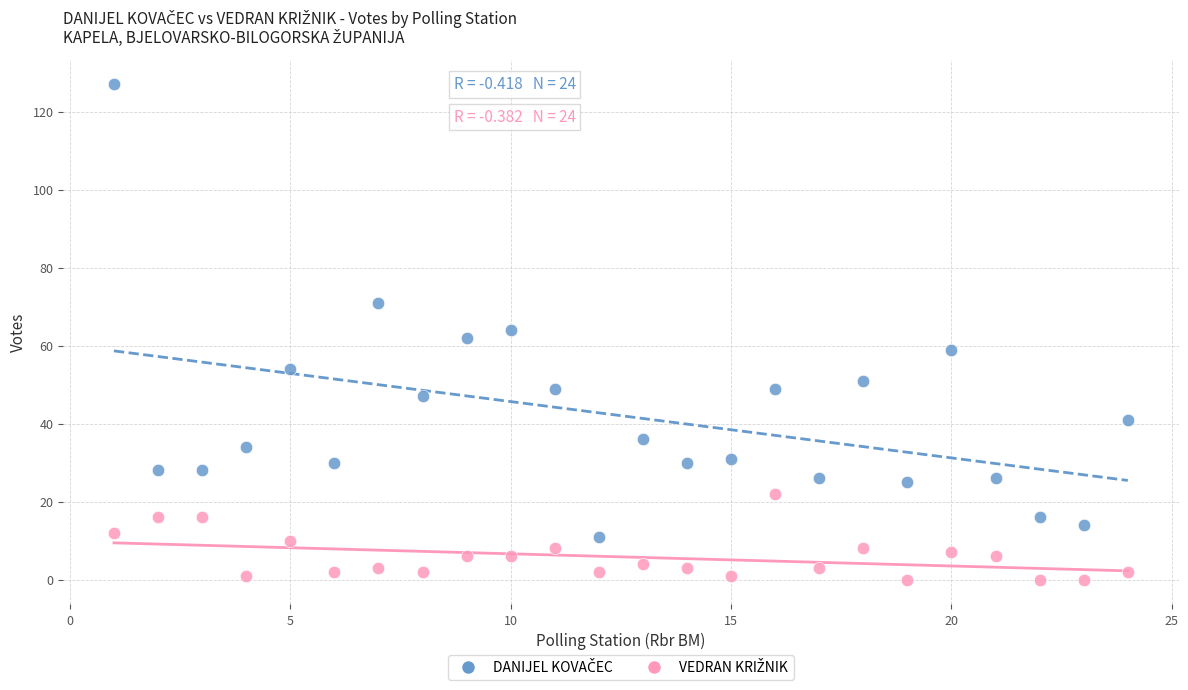

Across all data points, what is the range of Y values (max minus min)?

127